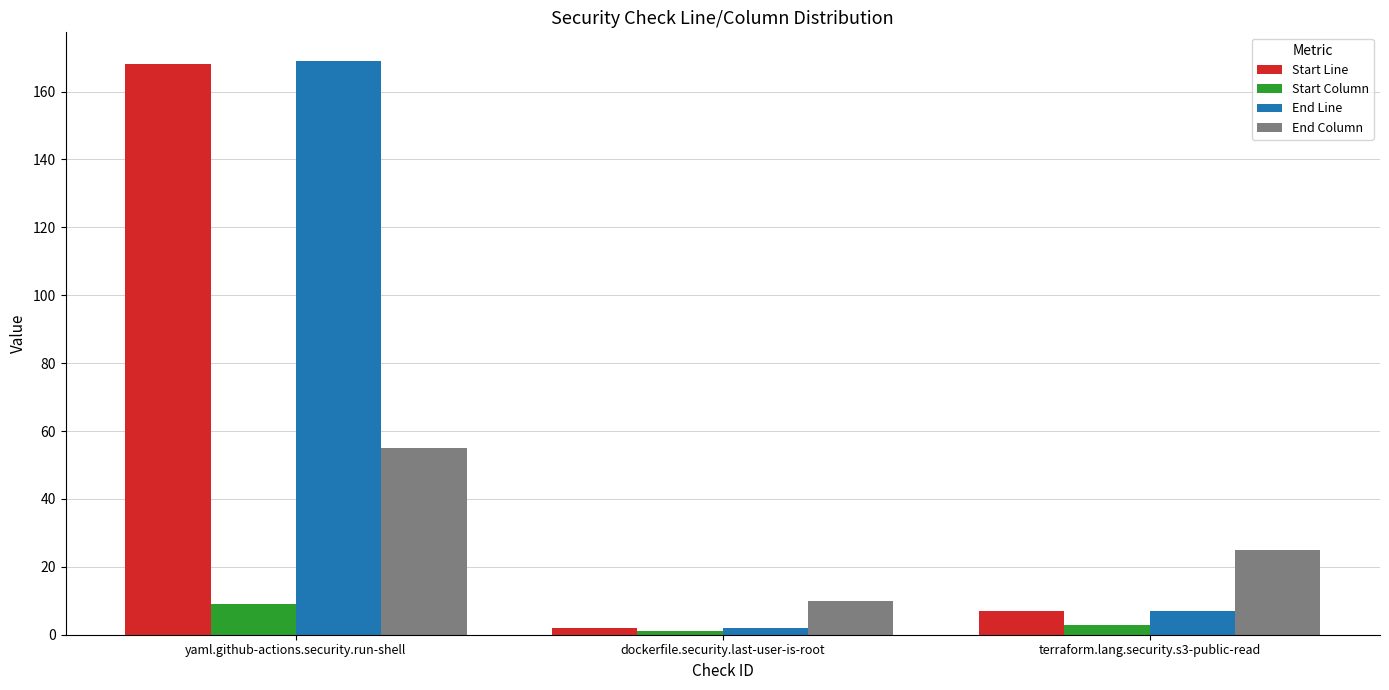

List the labels in order of Start Line value, smallest first.

dockerfile.security.last-user-is-root, terraform.lang.security.s3-public-read, yaml.github-actions.security.run-shell